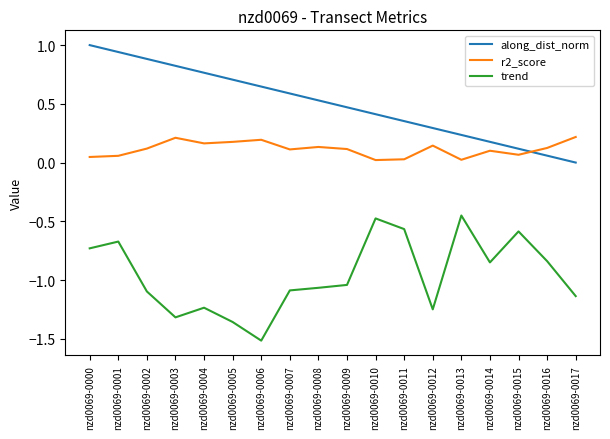

What is the difference between the trend values at nzd0069-0017 and nzd0069-0014?

0.3